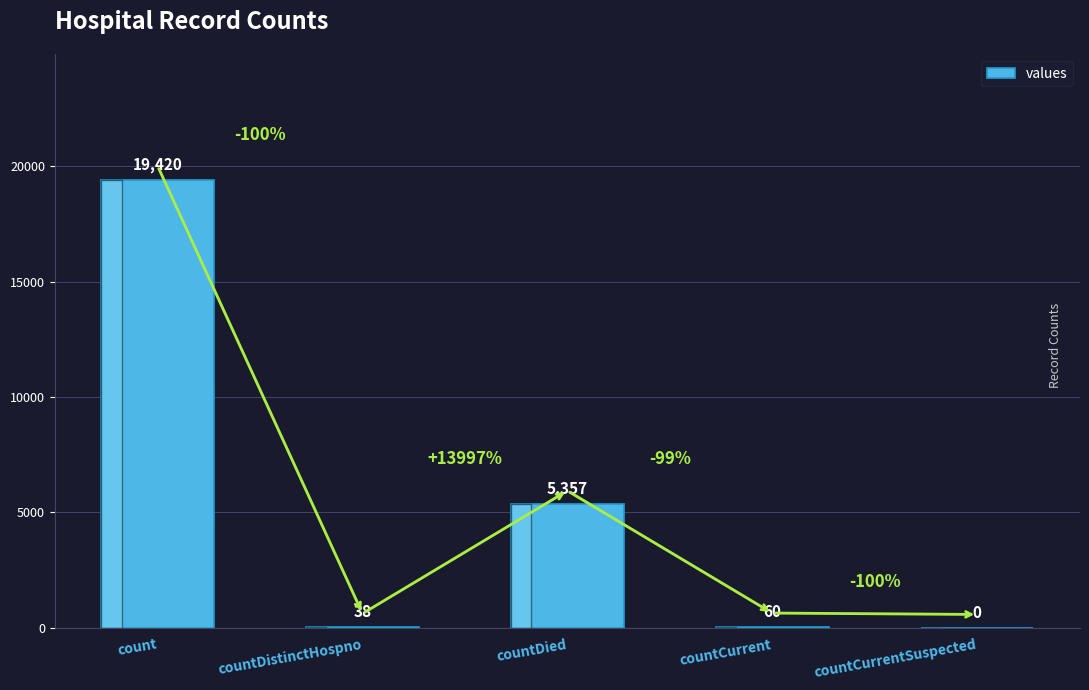

What is the greatest value displayed?

19420